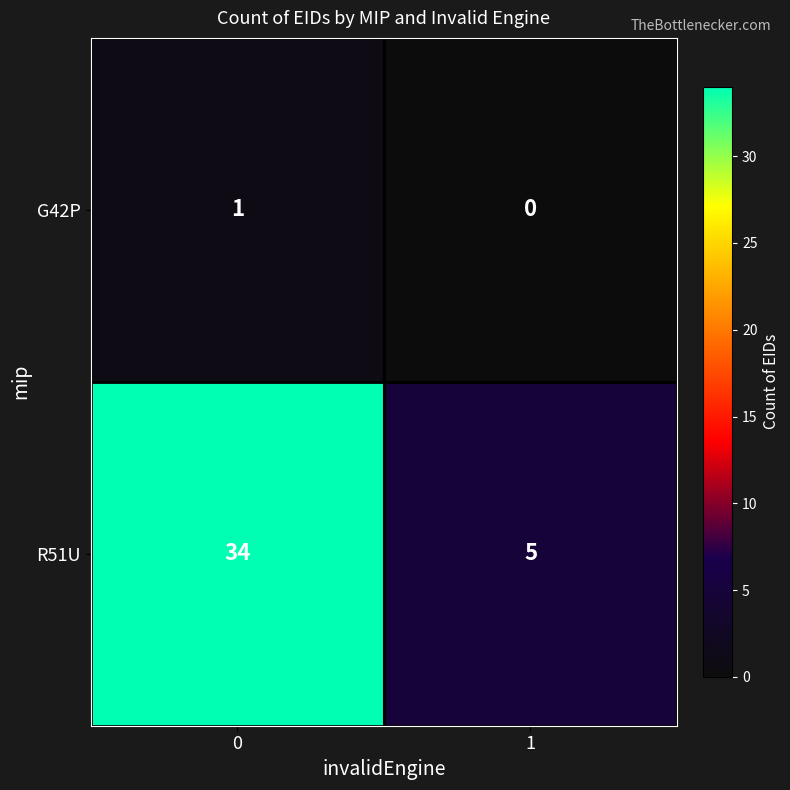

Reading left to right, list all the values displayed in this chart.

G42P: 1	0
R51U: 34	5